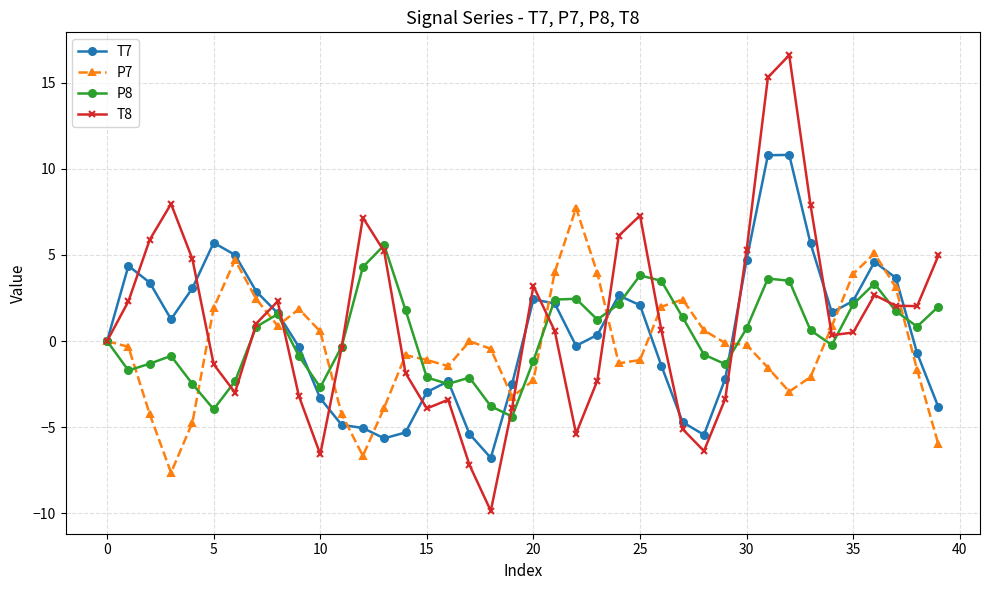

True or false: P8 has more than 0 interior local peaks.

True